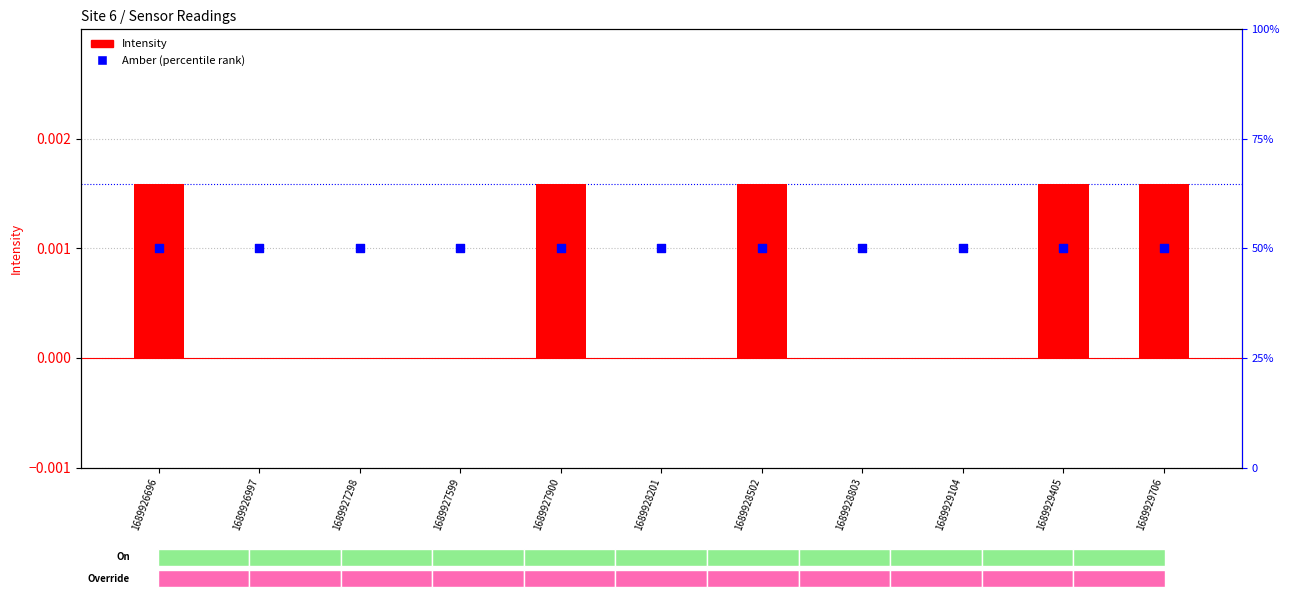

Which series has the largest Y range (max minus min)?

Intensity